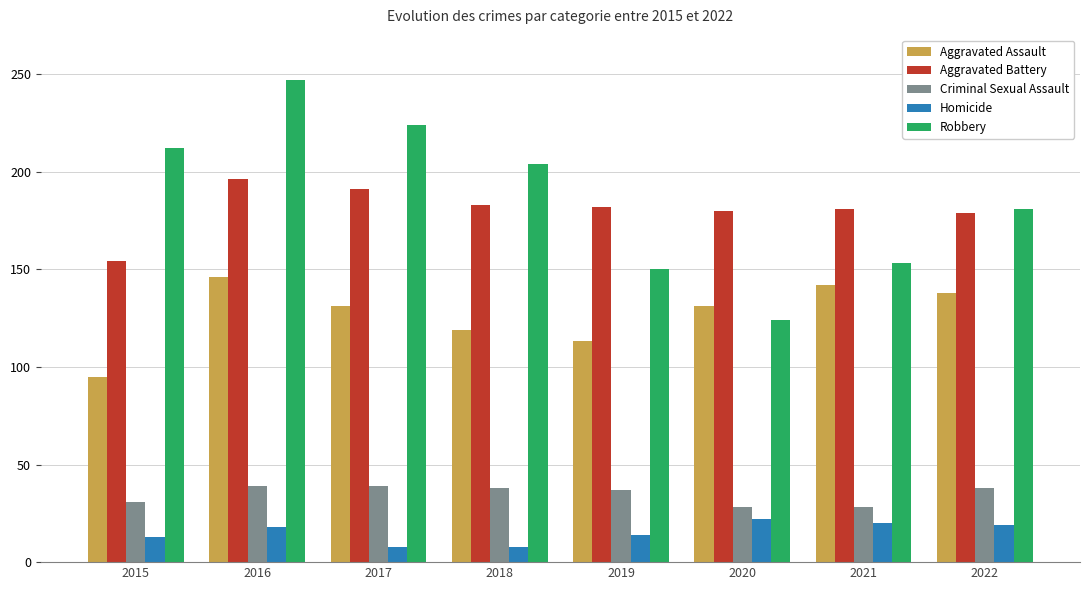

What are all the series names shown in the legend?

Aggravated Assault, Aggravated Battery, Criminal Sexual Assault, Homicide, Robbery